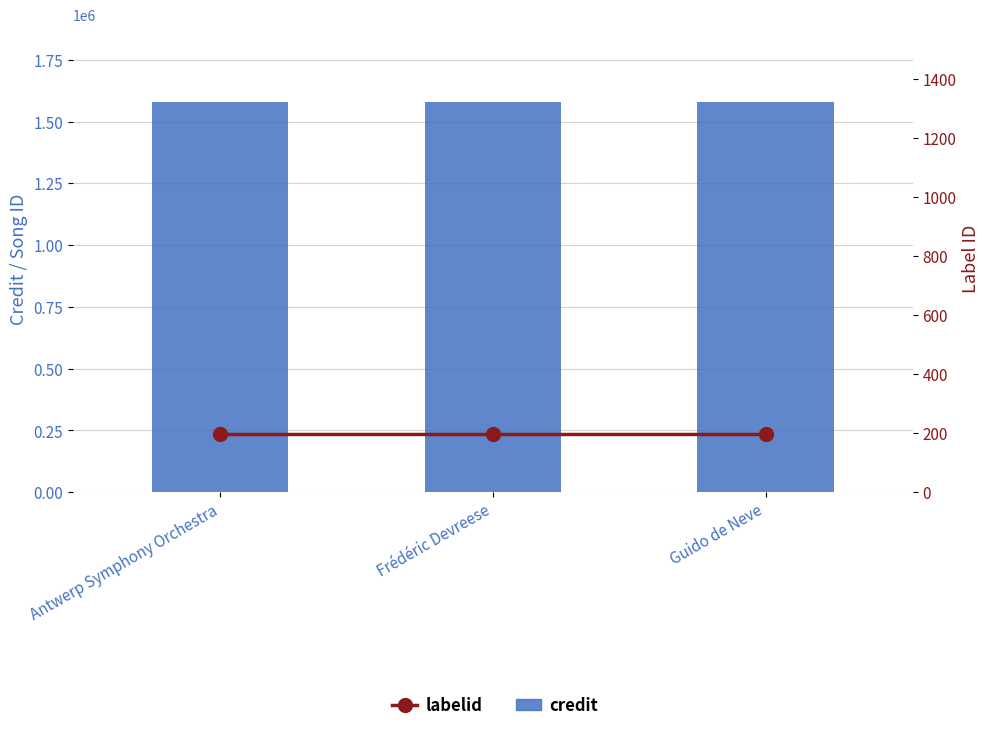

Between Antwerp Symphony Orchestra and Frédéric Devreese, which series saw the biggest shift?

credit